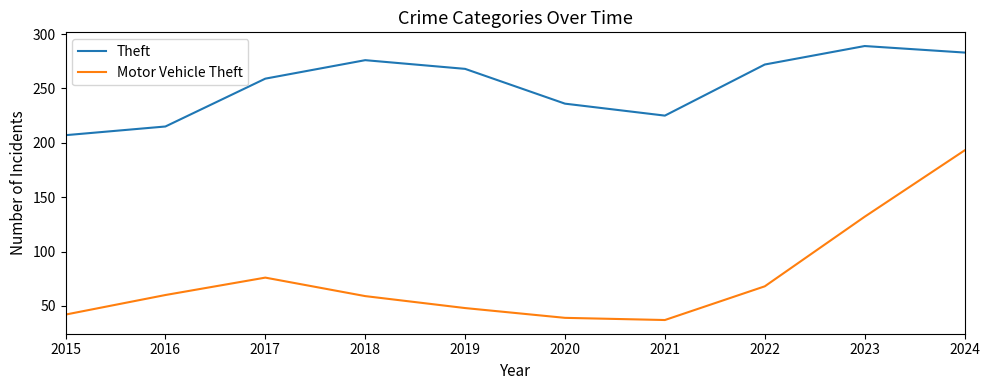

Does the chart display data point markers on the line(s)?

No